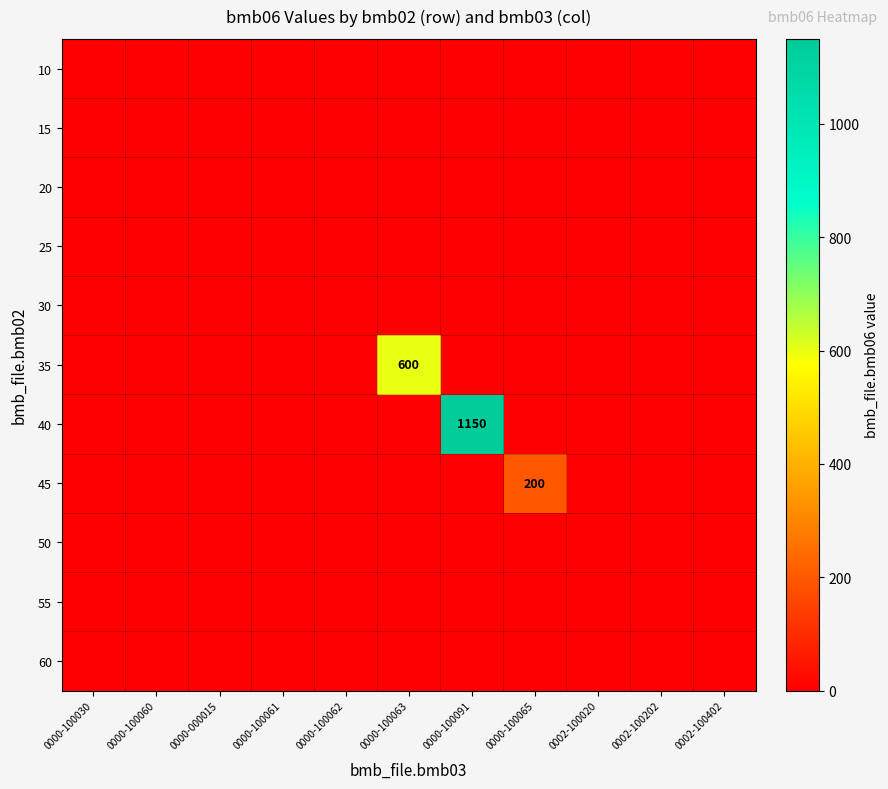

Is the value of 40 at 0000-100061 greater than the value of 10 at 0000-100063?

No